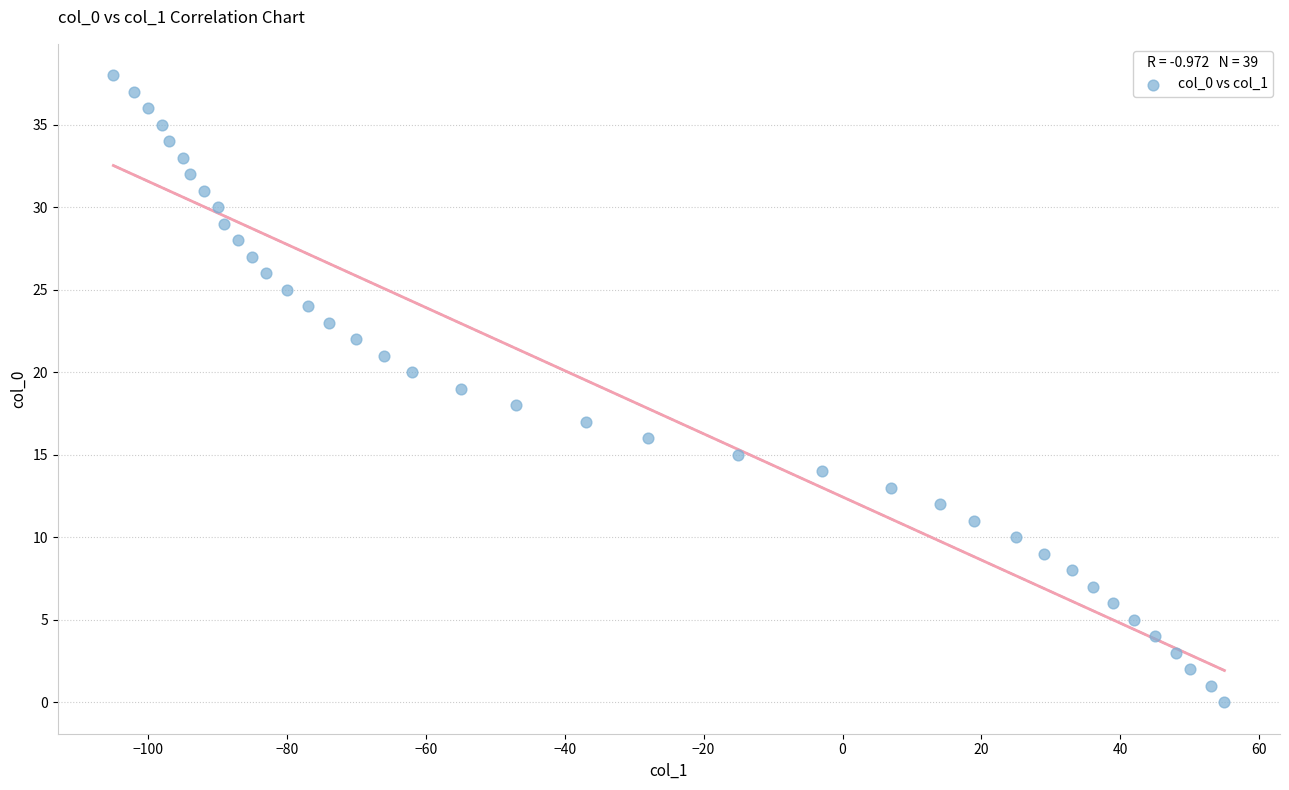

What is the range of X values (max minus min)?

160